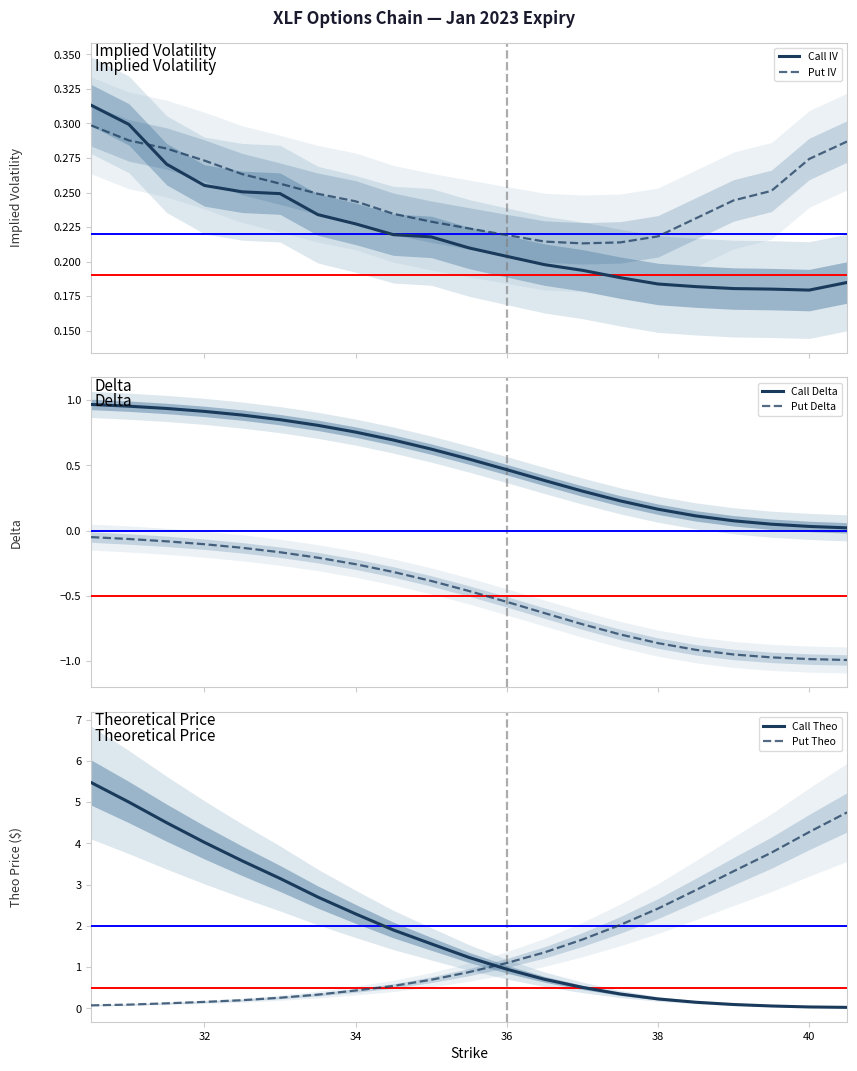

How many times do Call IV and Put IV cross each other?

1